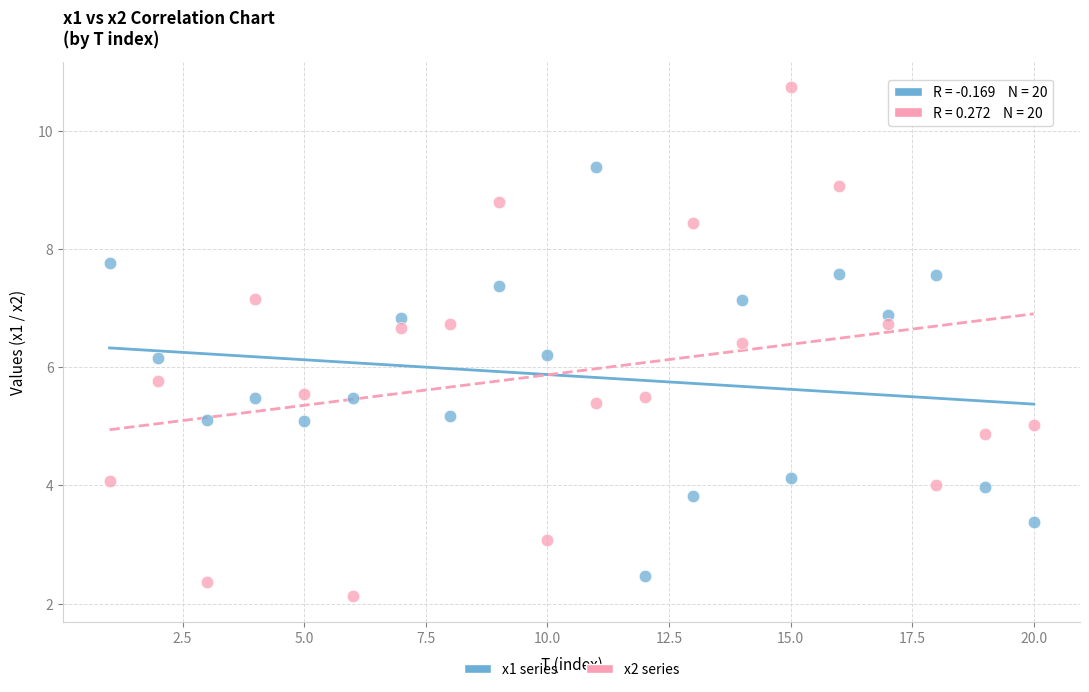

What is the X range (max minus min) for the scatter plot?

19.0